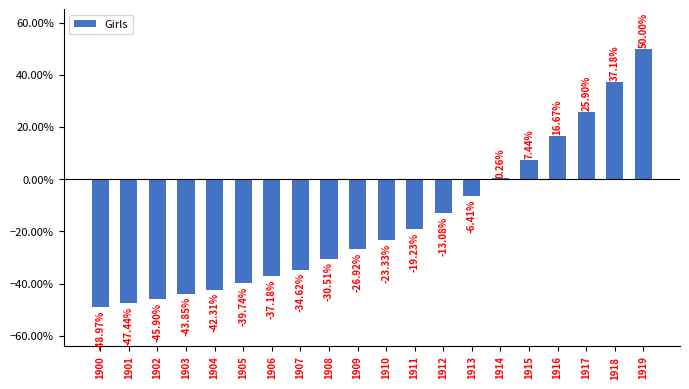

At which category does the chart reach its minimum across all series?

1900